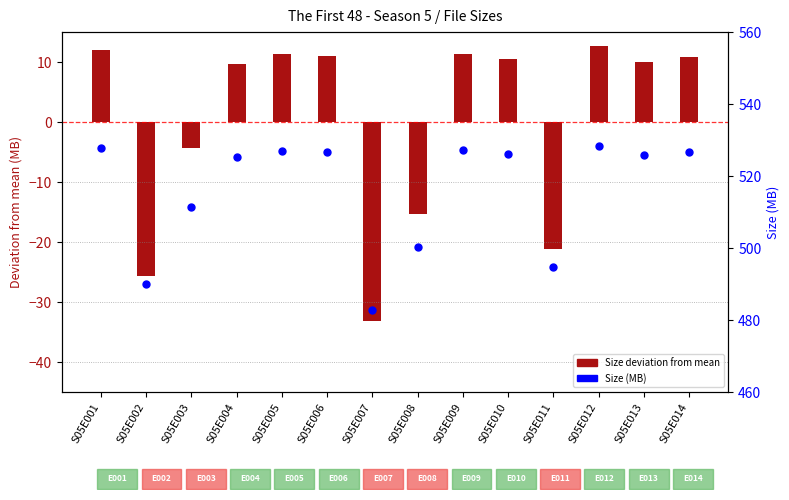

What are all the series names shown in the legend?

Size deviation from mean, Size (MB)